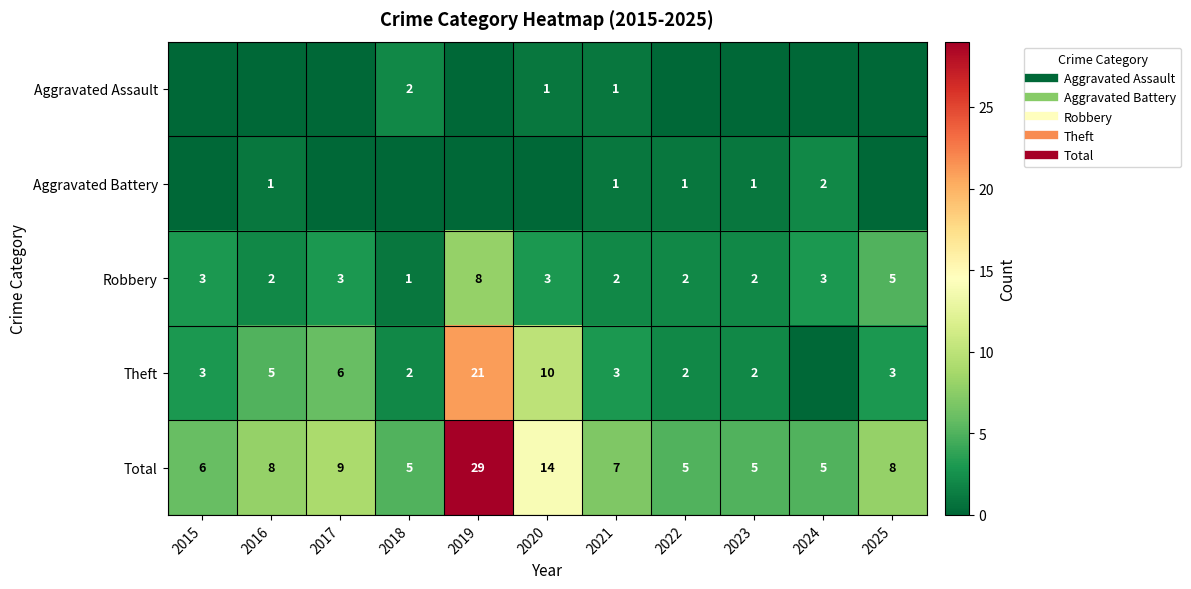

Count the Aggravated Battery values in the range 0 to 1.

10